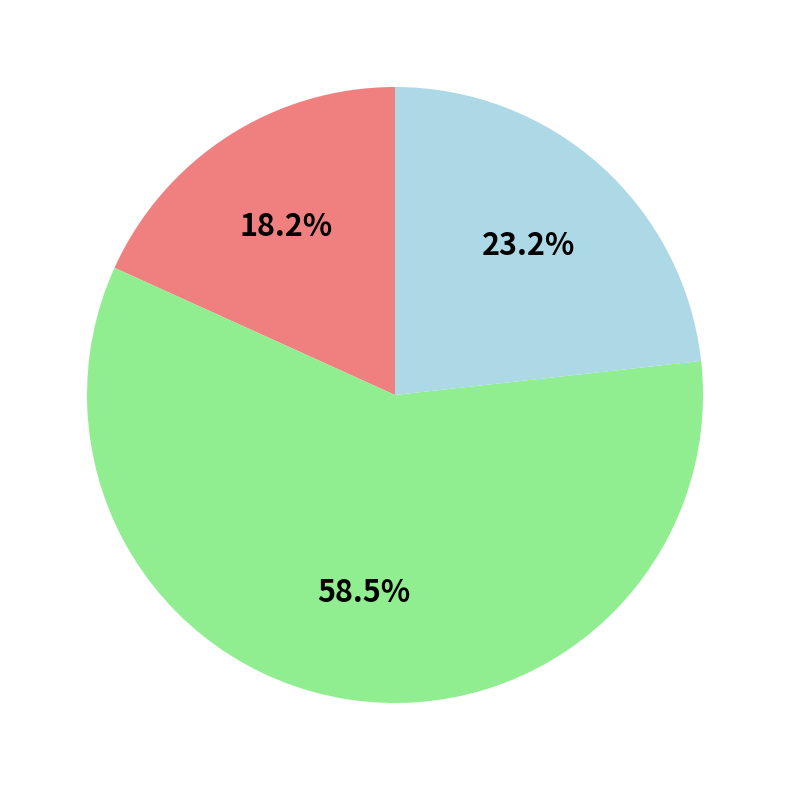

Is there any slice that represents more than half of the pie?

Yes